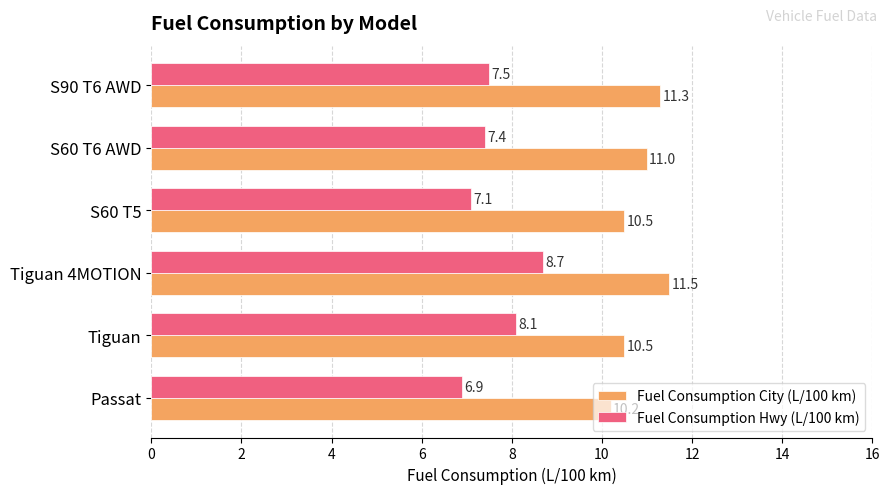

At which label is Fuel Consumption City (L/100 km) closest to 10?

Passat